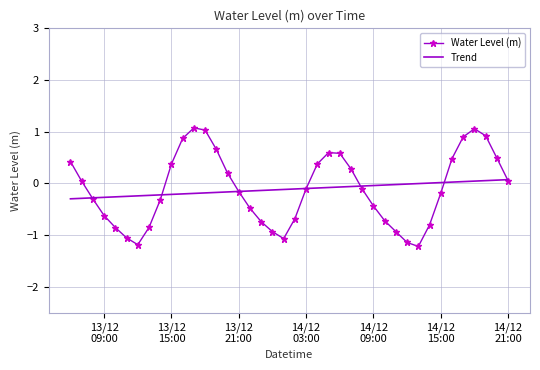

List the series in order of their peak value, lowest first.

Trend, Water Level (m)